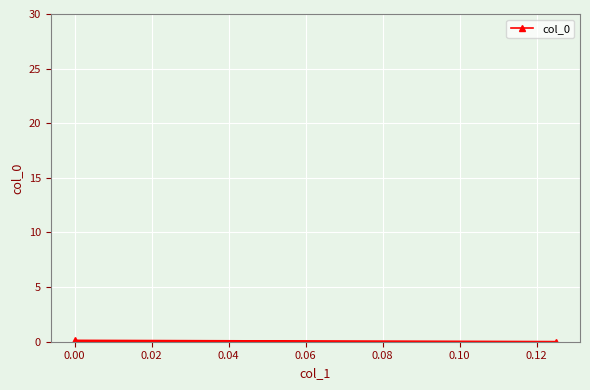

What is the greatest value displayed?

0.1